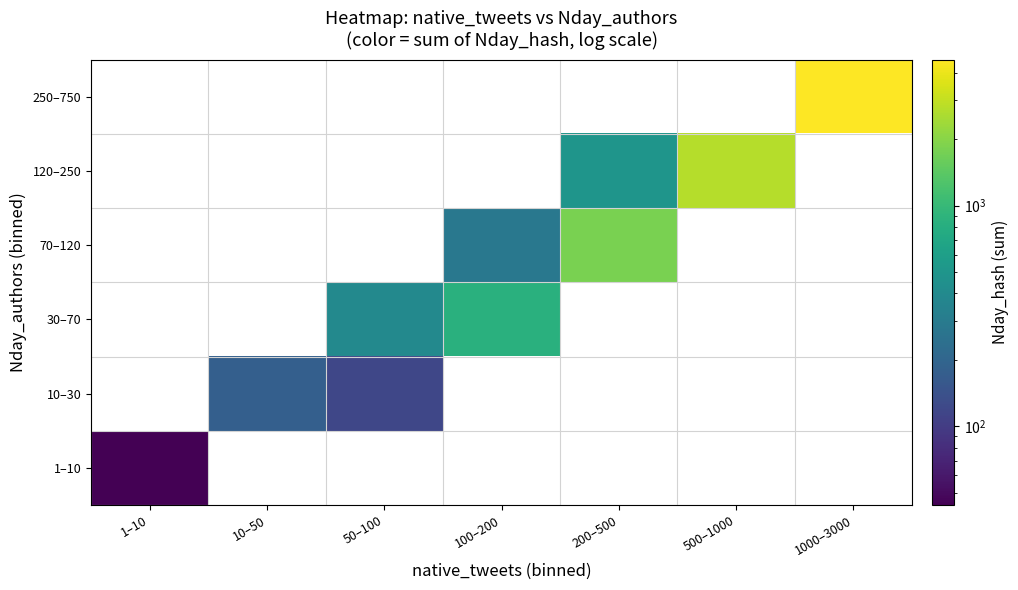

Which series changed the most between 200–500 and 500–1000?

120–250